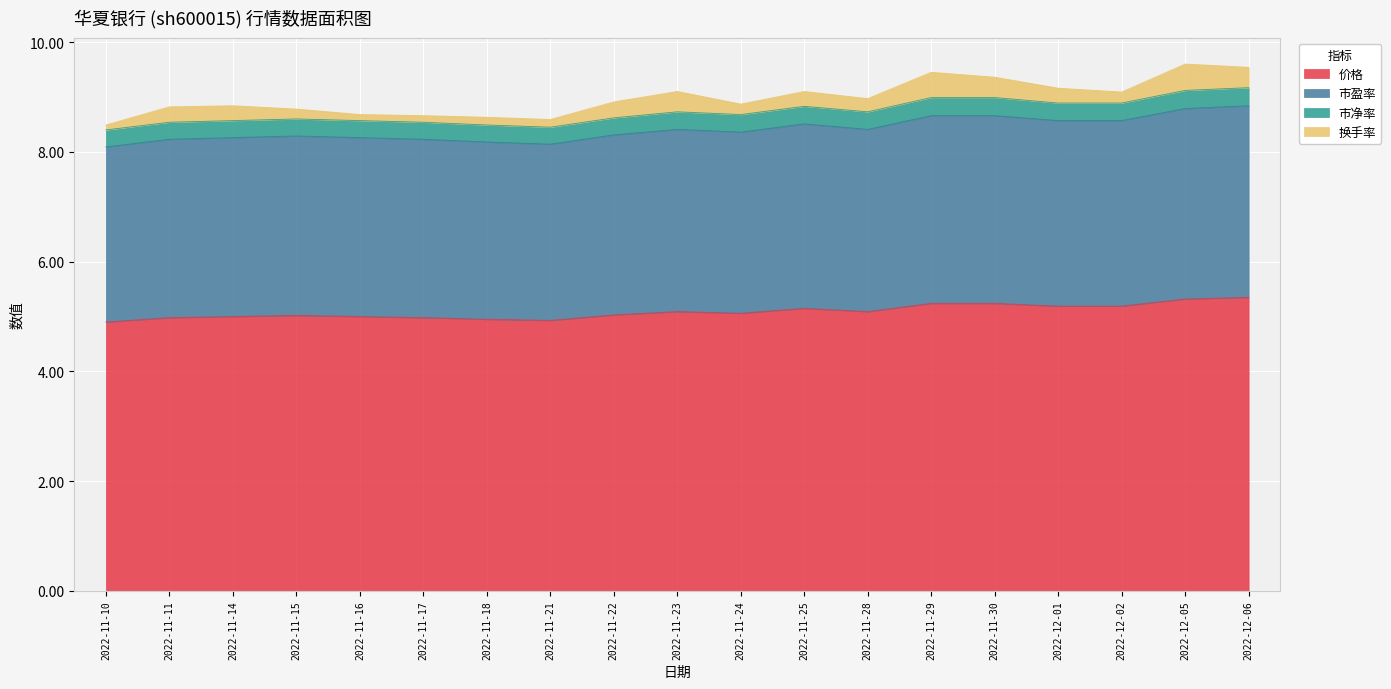

What is the total value across all series at 2022-12-06?

9.5